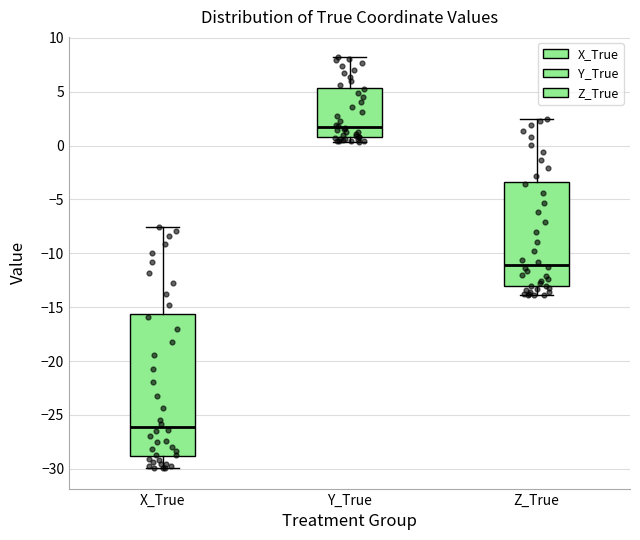

Comparing the boxes themselves (not the whiskers), which one is the tallest?

X_True